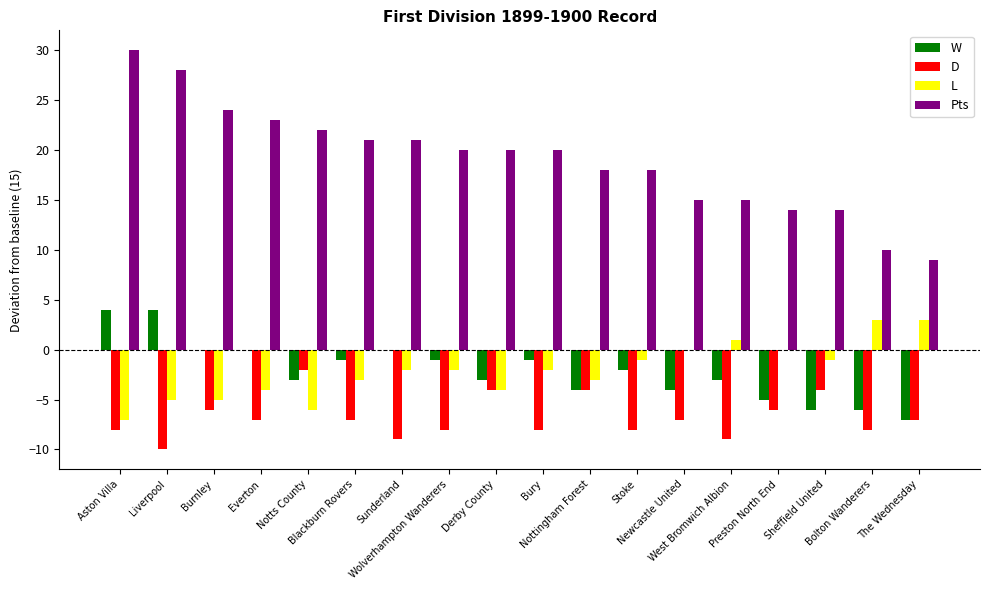

Which series has the largest total across all categories?

Pts